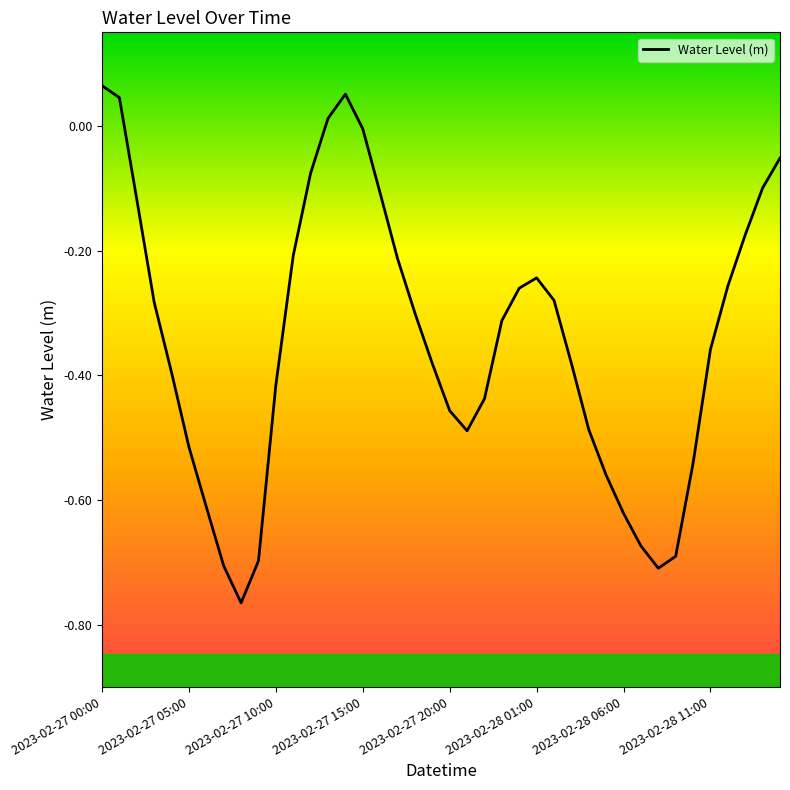

What is the difference between the maximum and minimum values?

0.8